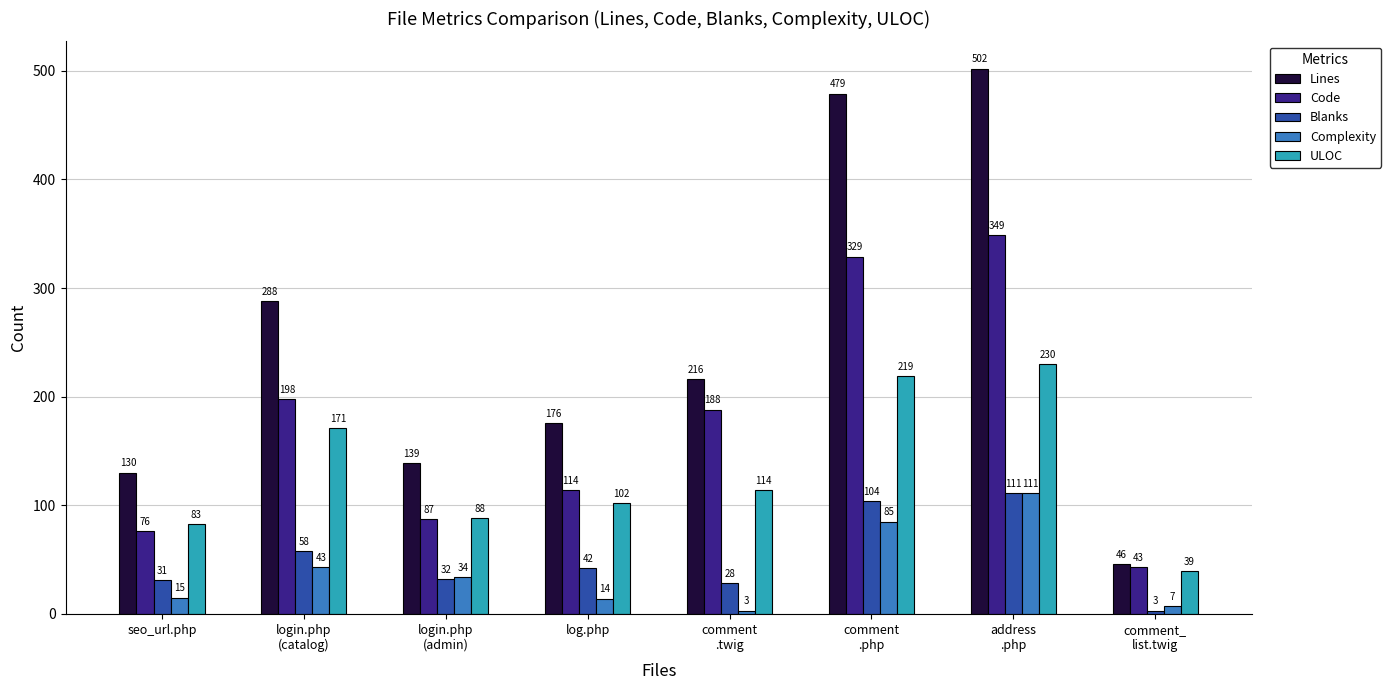

Which category has the highest value in the Blanks series?

address
.php